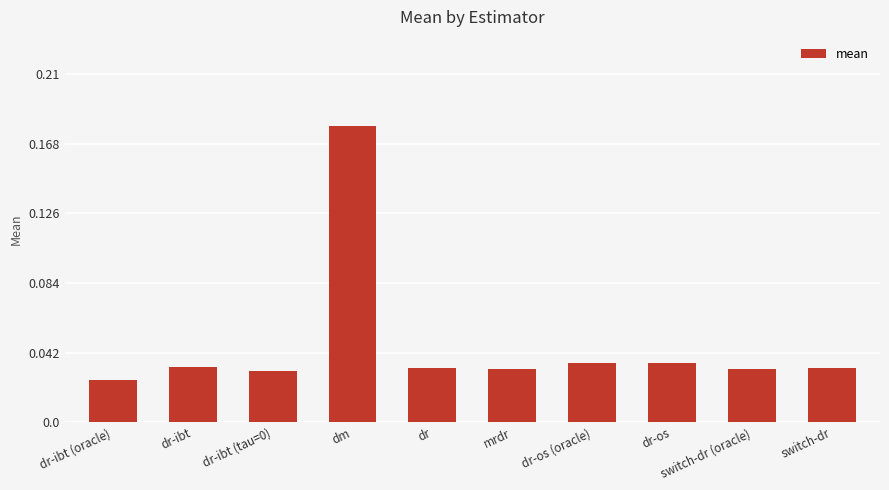

What is the sum of the values at dr-os and dr?

0.1